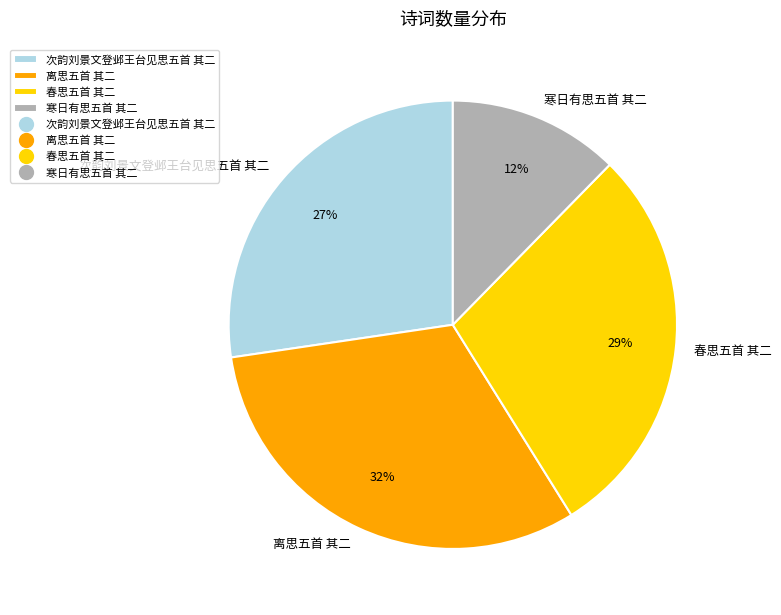

The 寒日有思五首 其二 slice represents 5% of the pie. True or false?

False